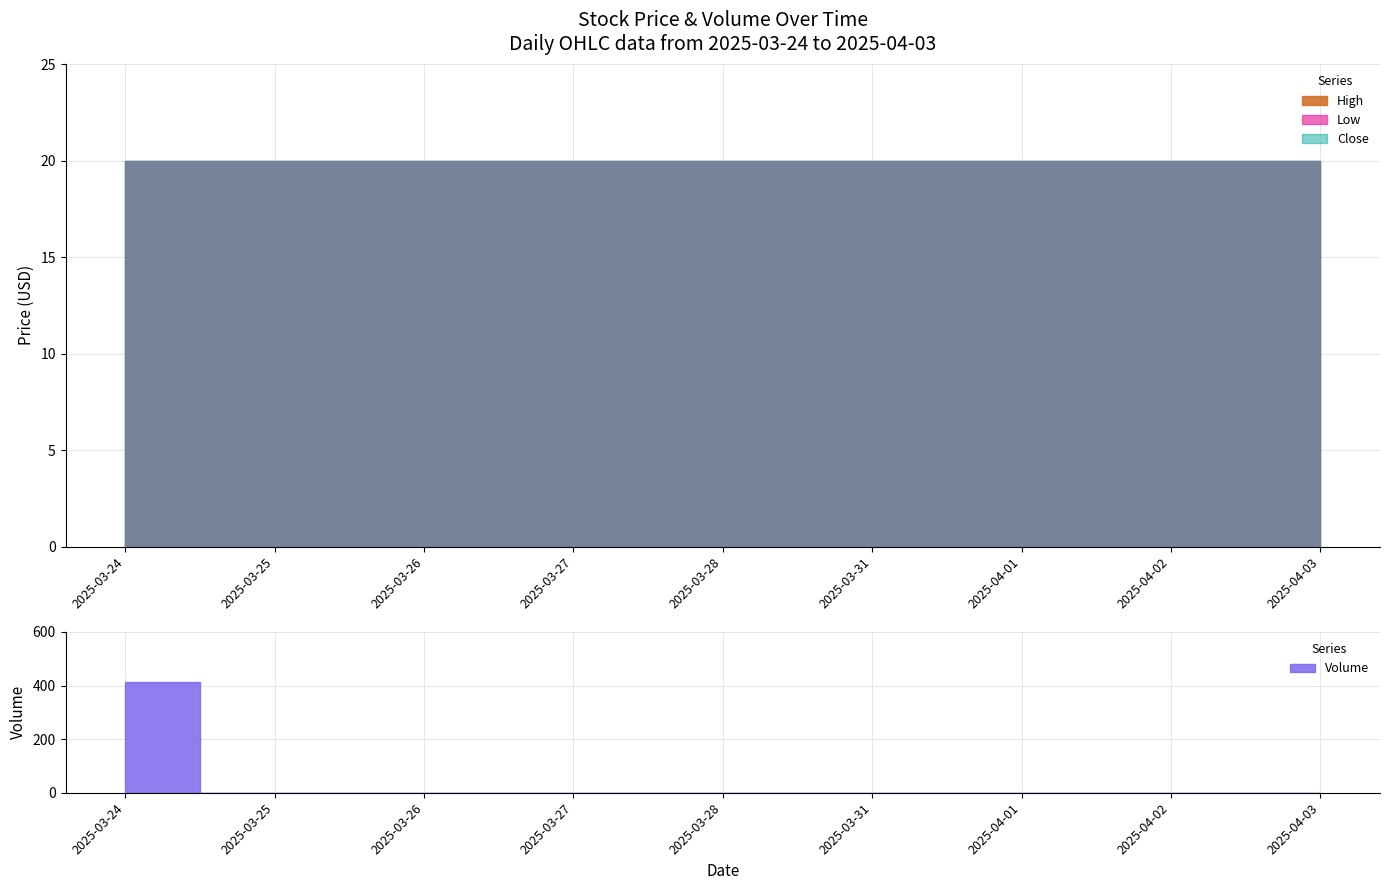

Reading left to right, list all the values displayed in this chart.

High: 20.0	20.0	20.0	20.0	20.0	20.0	20.0	20.0	20.0
Low: 20.0	20.0	20.0	20.0	20.0	20.0	20.0	20.0	20.0
Close: 20.0	20.0	20.0	20.0	20.0	20.0	20.0	20.0	20.0
Volume: 414.0	0.0	0.0	0.0	0.0	0.0	0.0	0.0	0.0